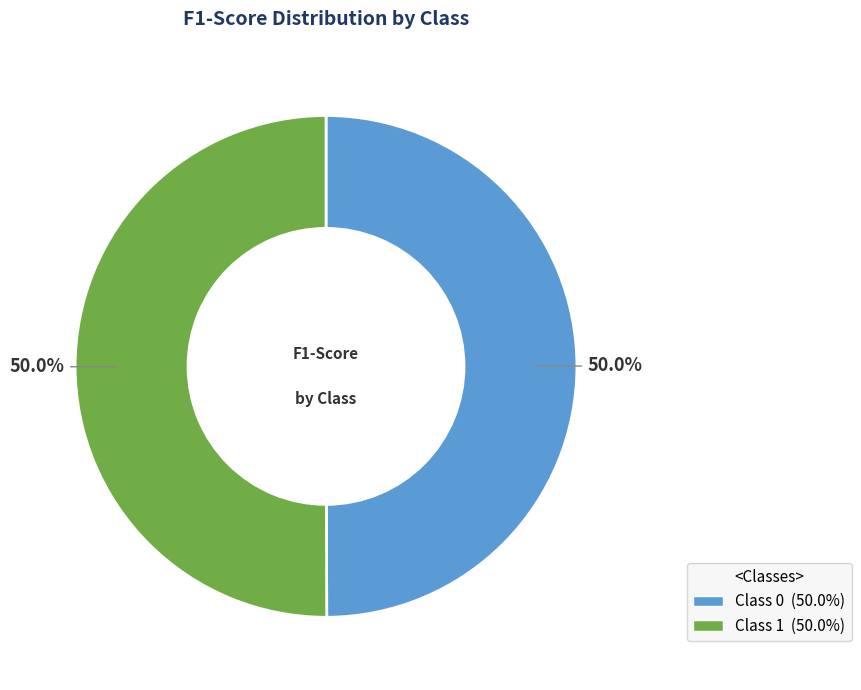

How many segments does this pie chart have?

2